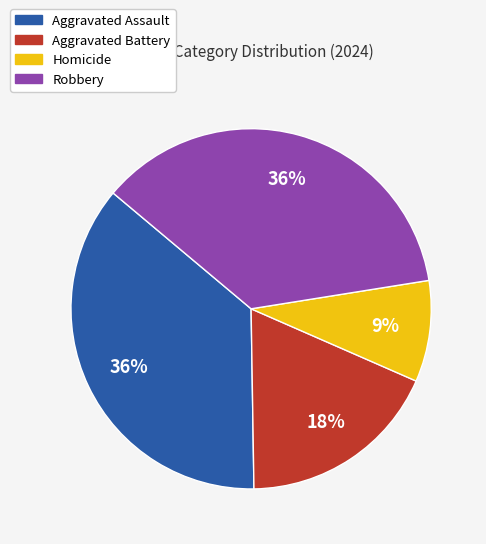

To the nearest percent, what is the combined percentage of Aggravated Battery and Homicide?

27%